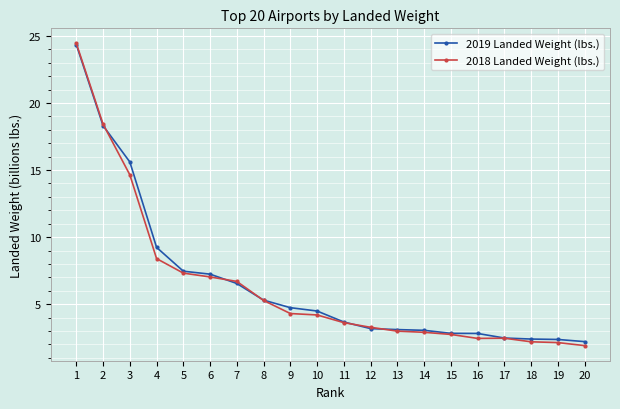

What is the value of the 2018 Landed Weight (lbs.) point at the 12th from the left?

3.3